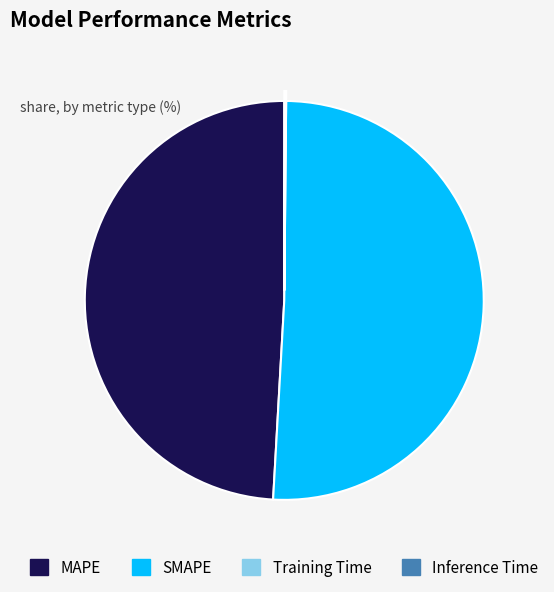

Which category has the biggest portion of the pie?

SMAPE